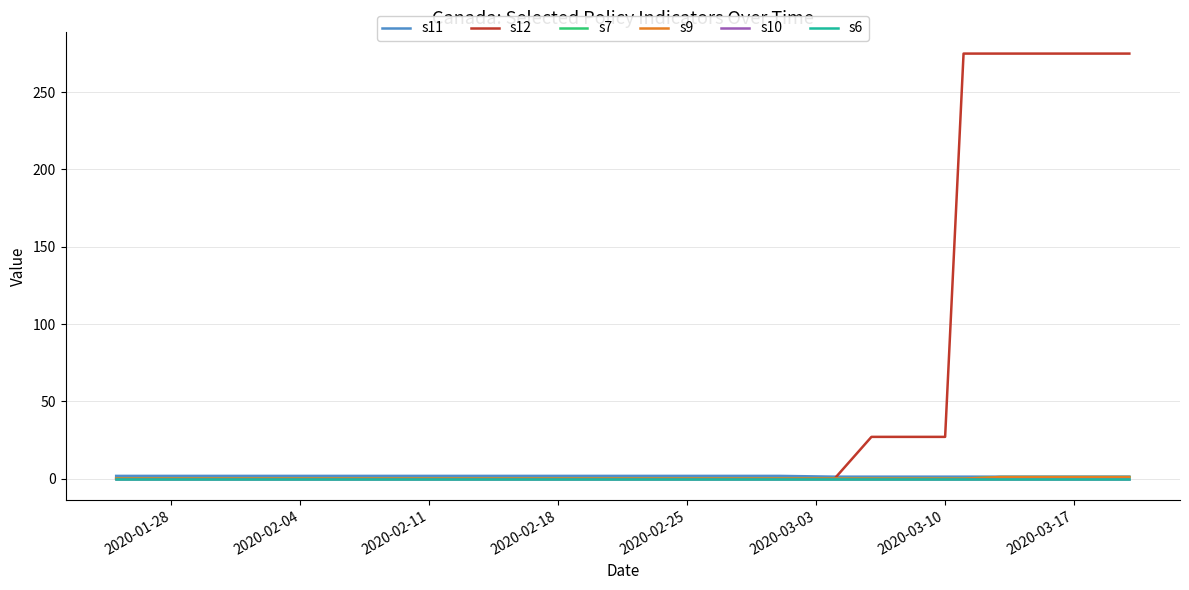

Is this an area chart (filled region under the line)?

No